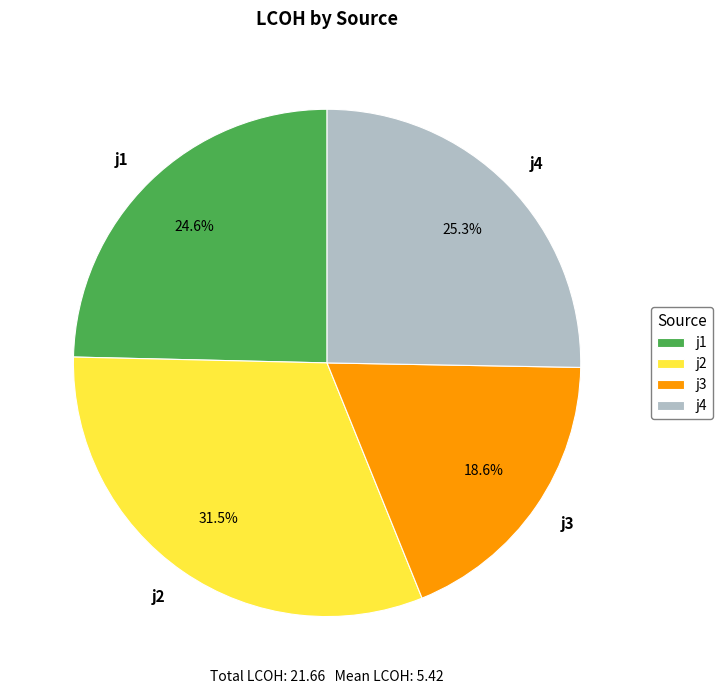

Count the number of slices in the pie.

4